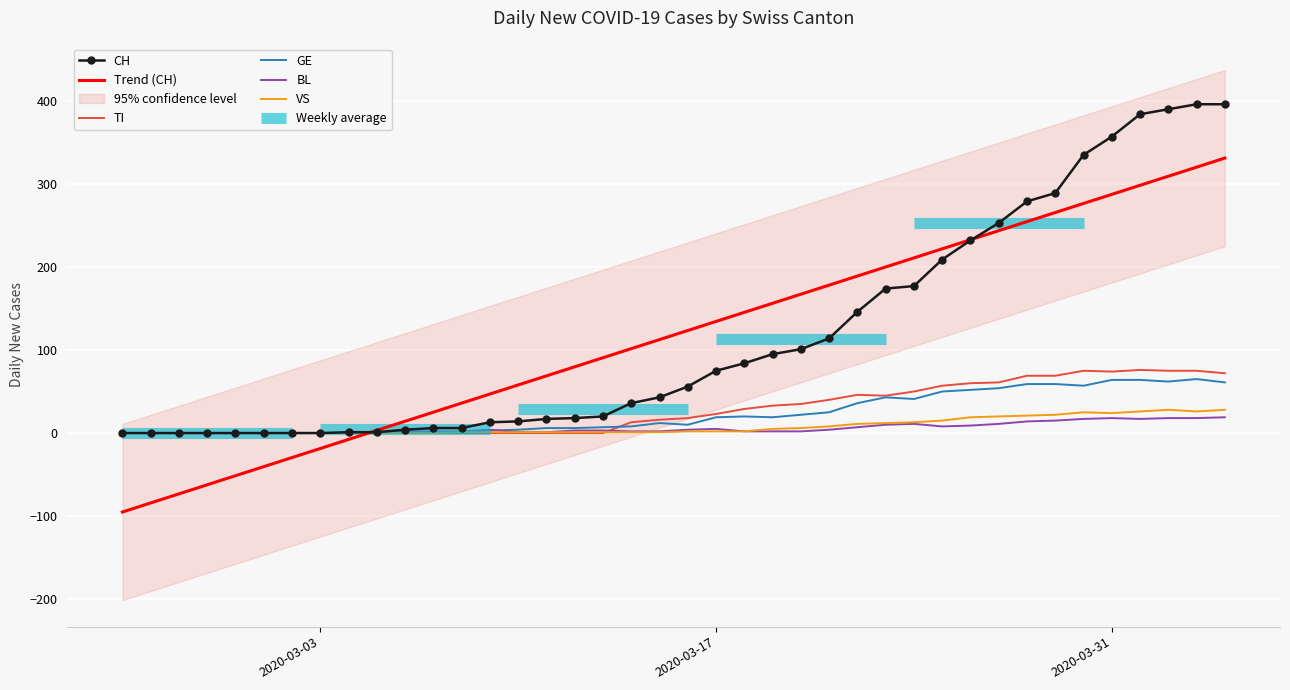

What is the total value across all series at 2020-03-07?

8